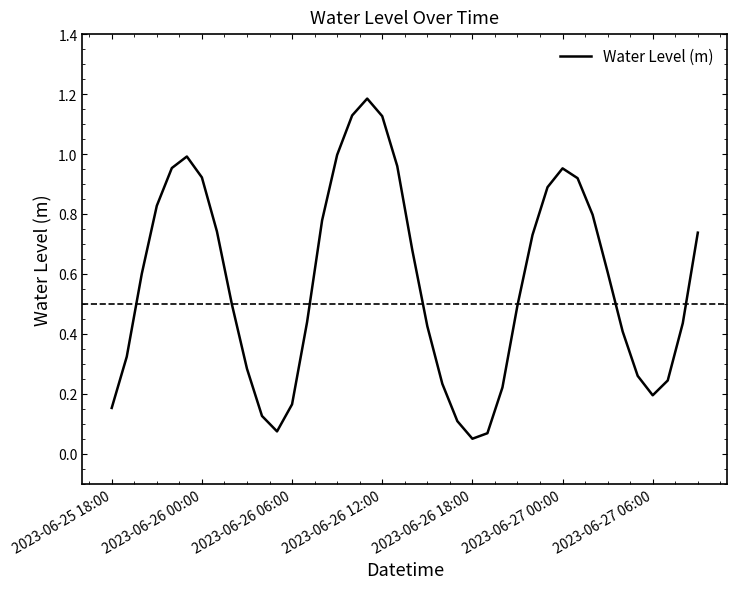

The chart shows a value of 0.6 at 2023-06-26 00:00. True or false?

False